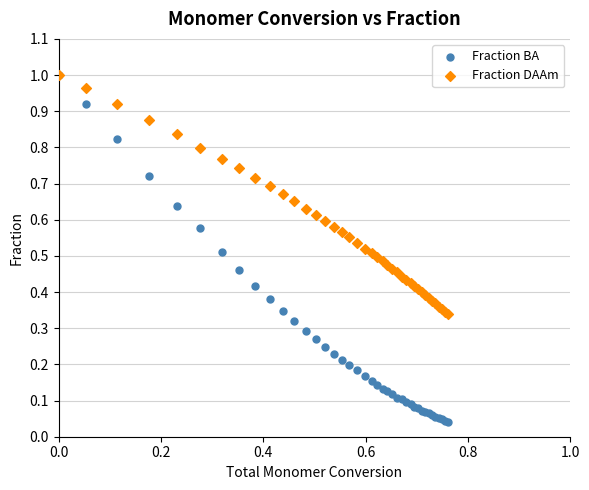

Which series contains the lowest Y value?

Fraction BA